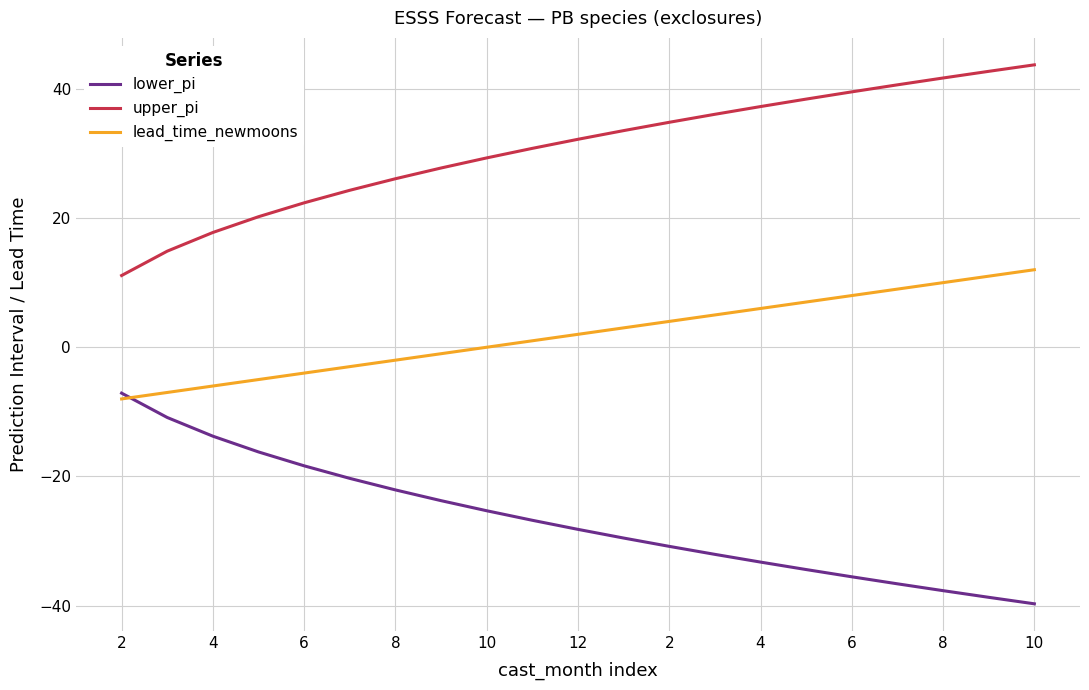

List the series in order of their overall mean, lowest first.

lower_pi, lead_time_newmoons, upper_pi